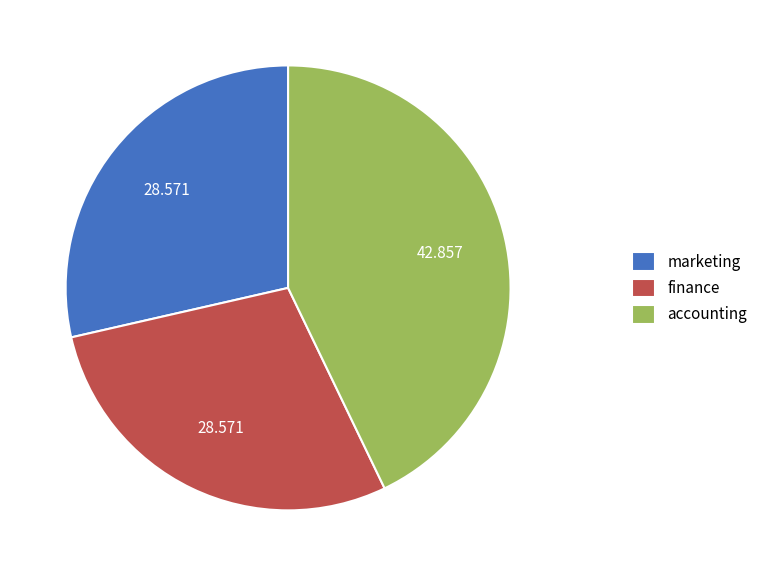

Do accounting and marketing together represent more than half of the pie?

Yes